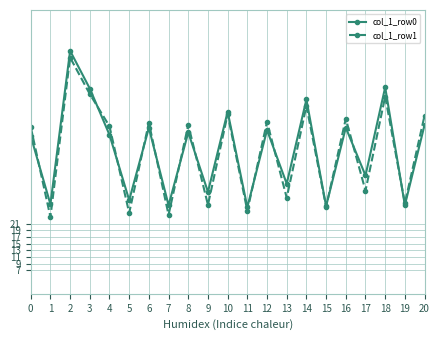

Count the number of categories in the chart.

21